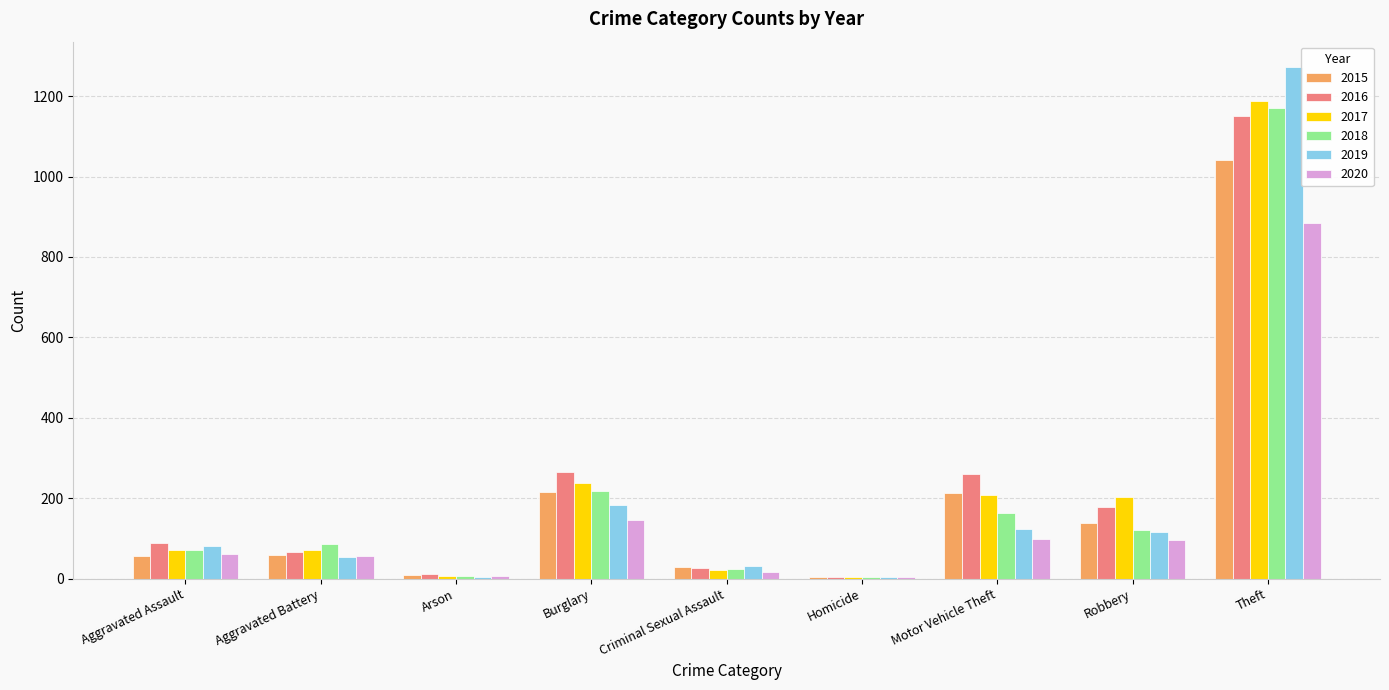

Read the 2017 value at Burglary.

237